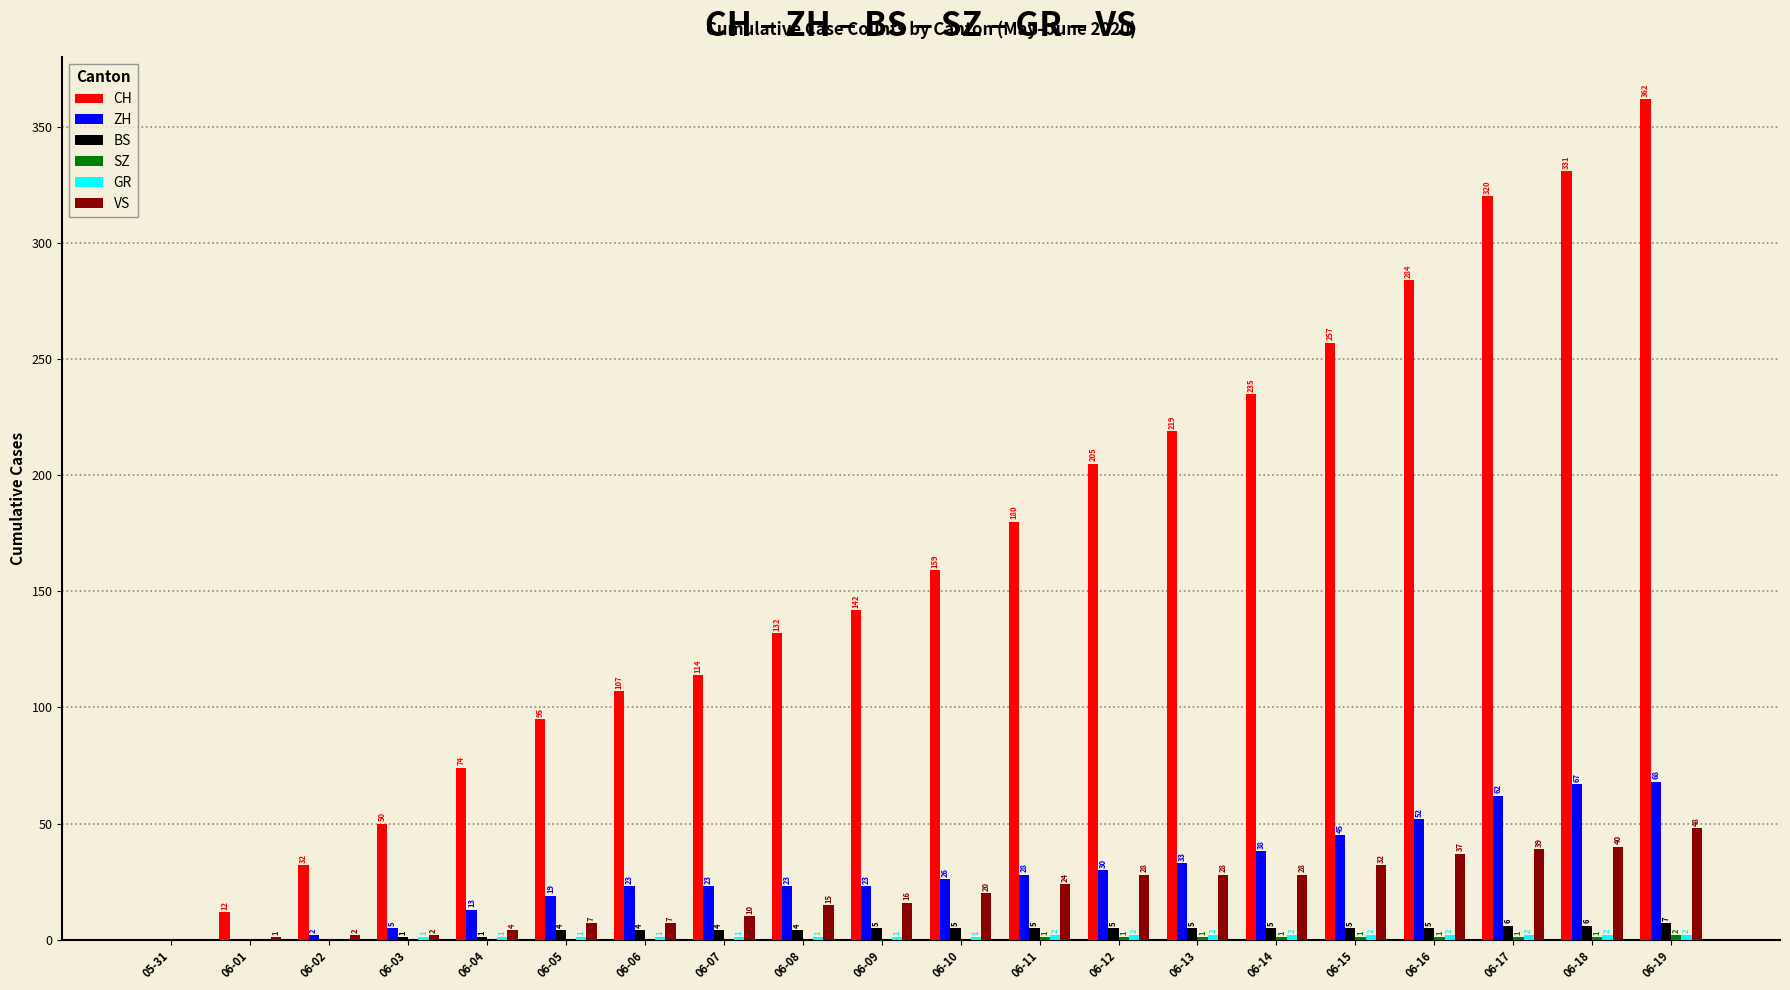

Where is ZH nearest to the value 34?

06-13